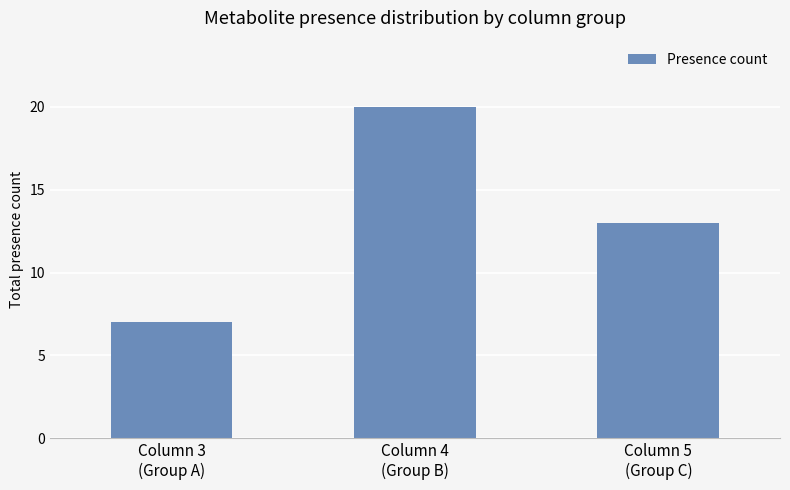

Between Column 5
(Group C) and Column 3
(Group A), which is larger?

Column 5
(Group C)